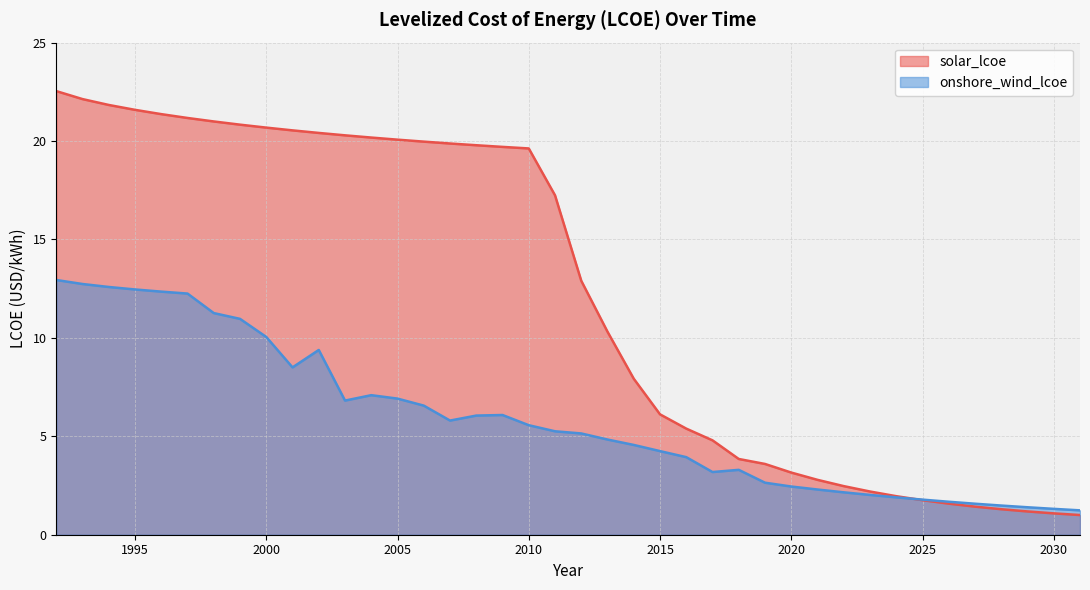

What are all the series names shown in the legend?

solar_lcoe, onshore_wind_lcoe